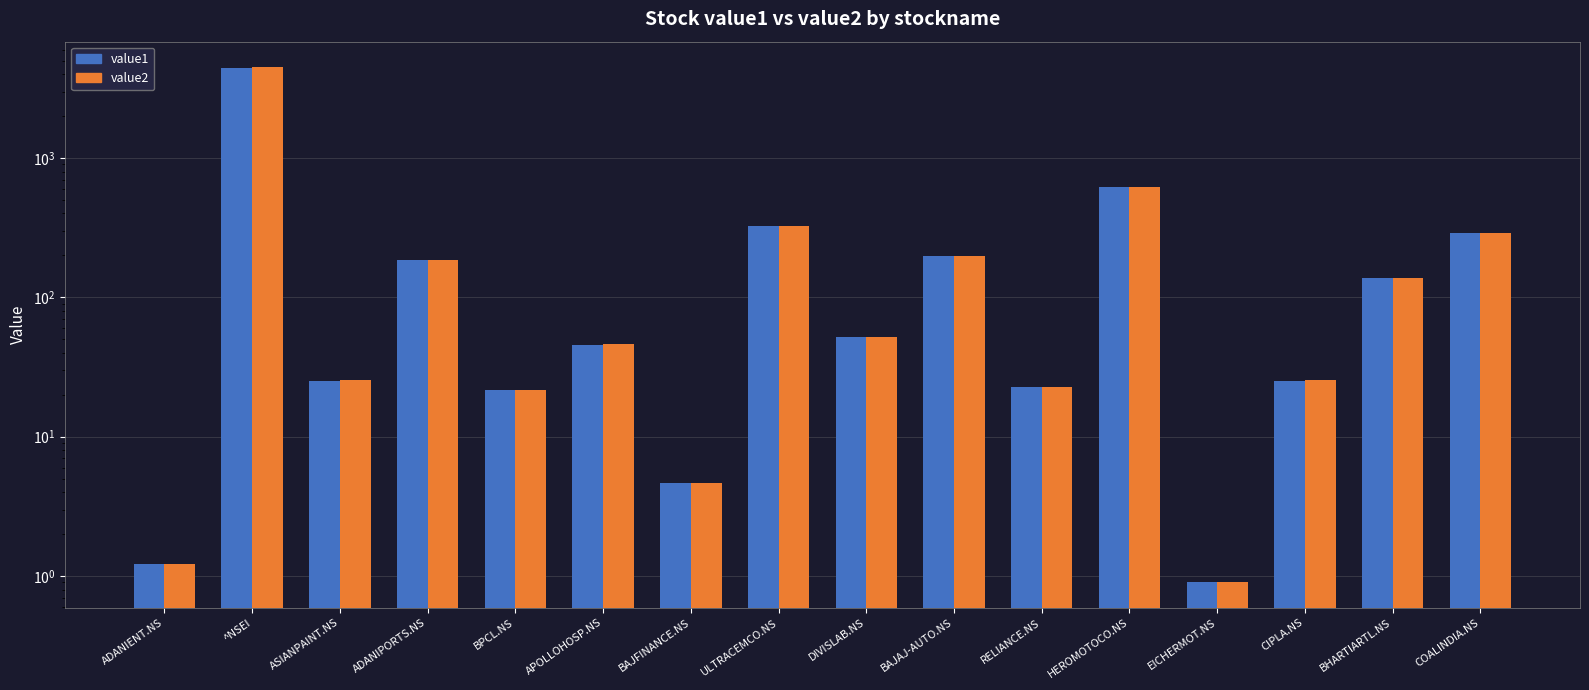

Where does the value1 series first go above 52?

^NSEI